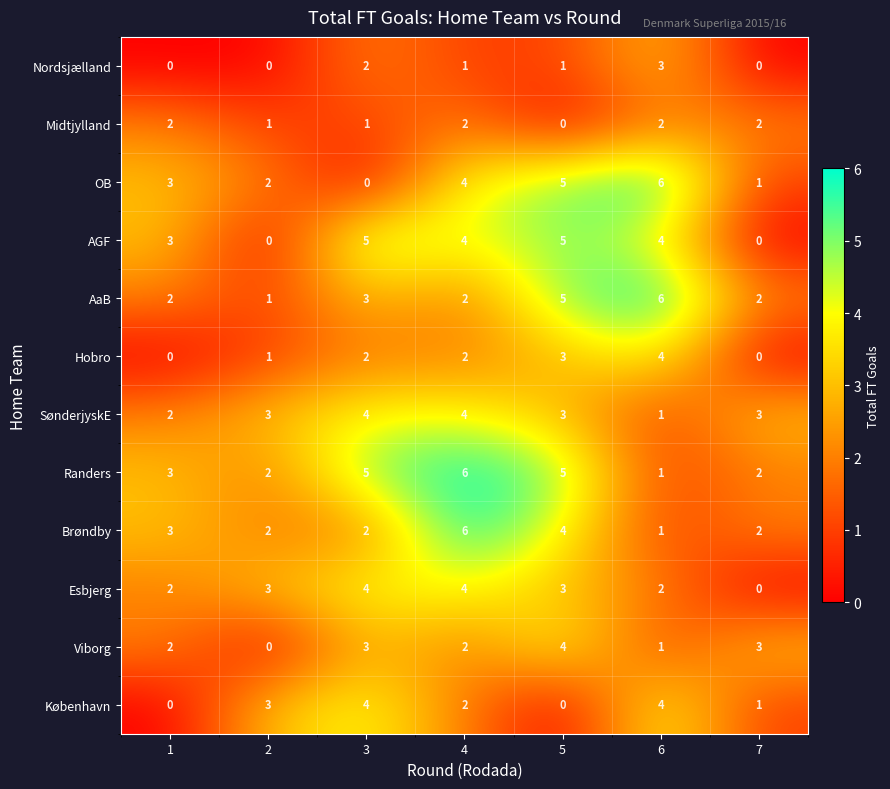

At how many categories does at least one series exceed 0?

7